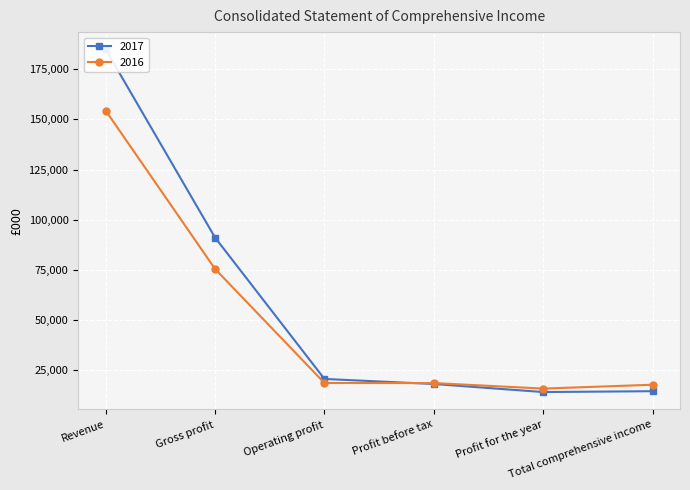

At how many categories does at least one series exceed 31236?

2